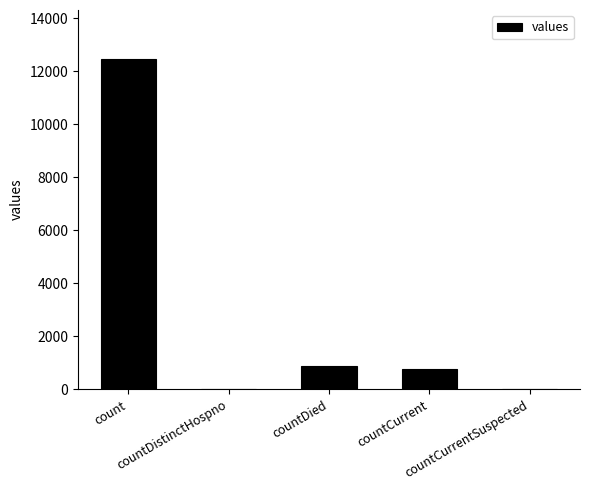

The chart shows a value of 1453 at countDied. True or false?

False